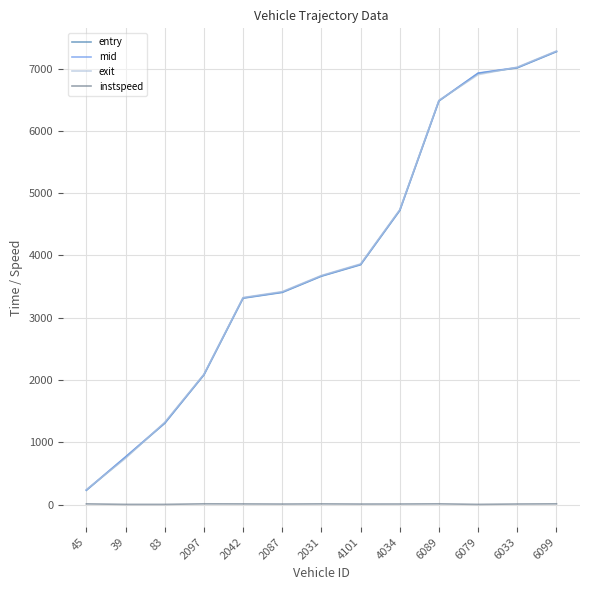

Which series changed the most between 2087 and 6033?

entry